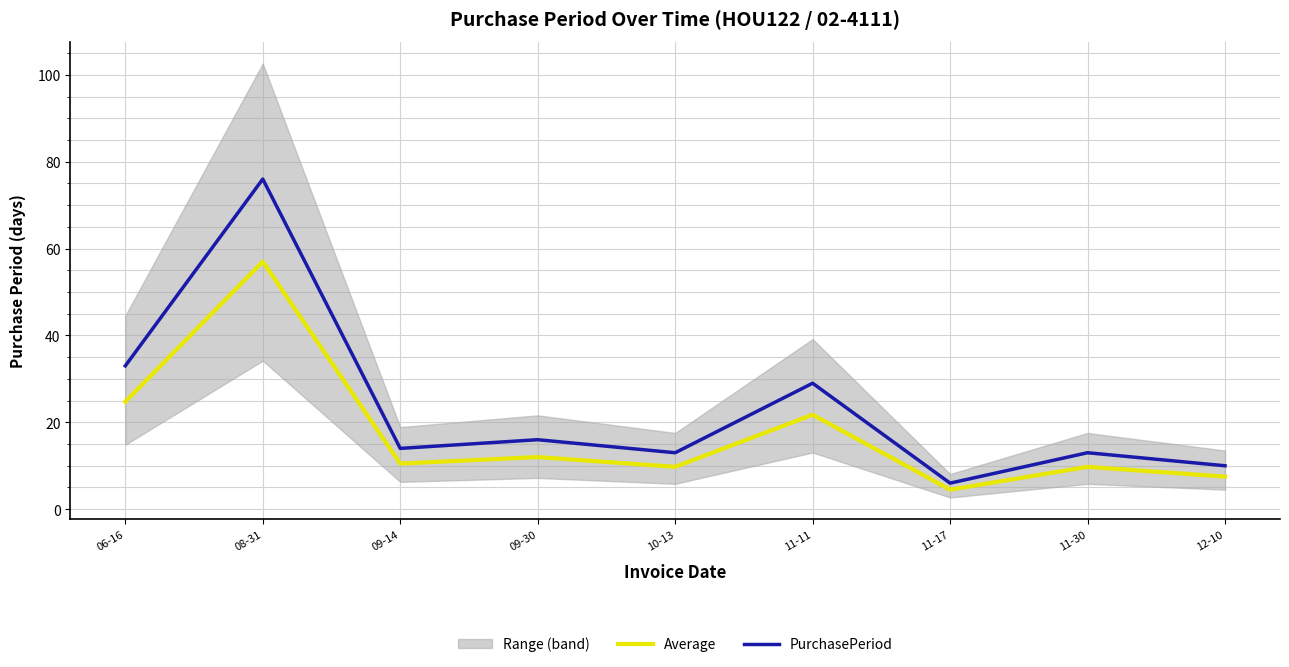

Which category has the lowest value across all series?

11-17